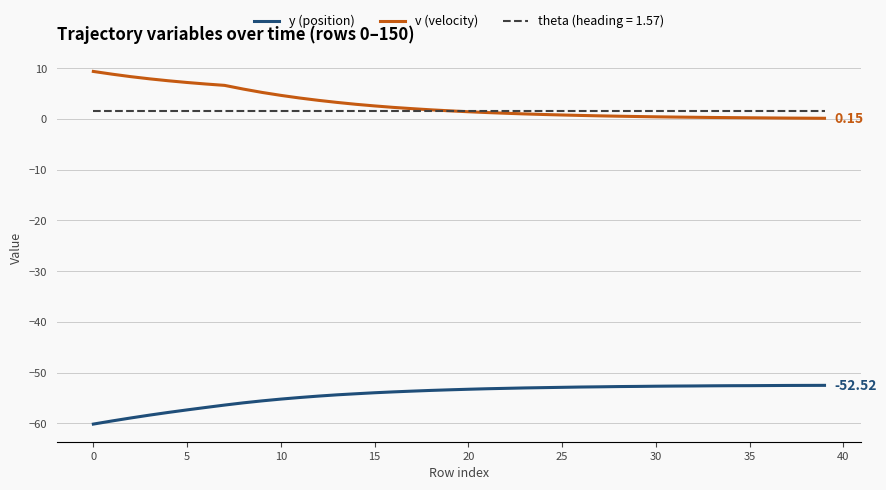

True or false: y (position) and theta (heading = 1.57) cross at least once.

False